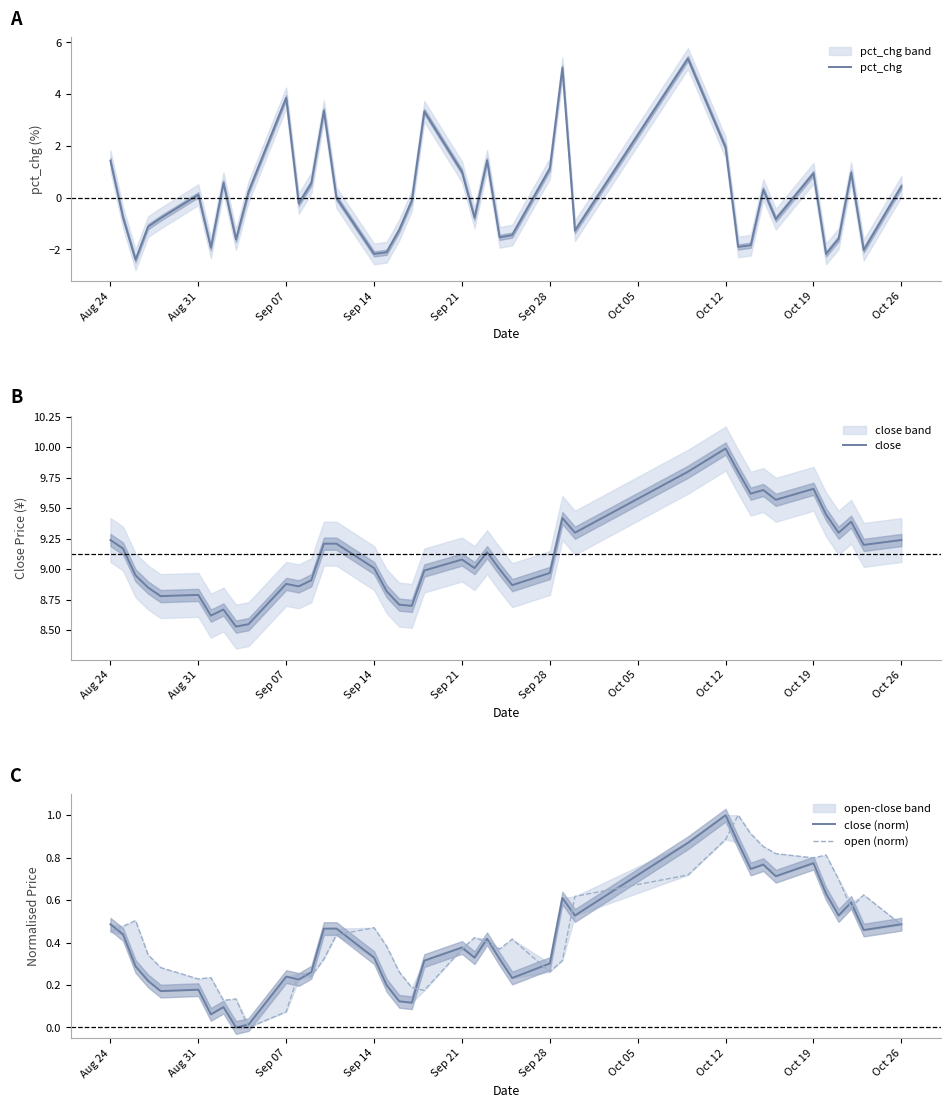

True or false: open (norm) and close cross at least once.

False